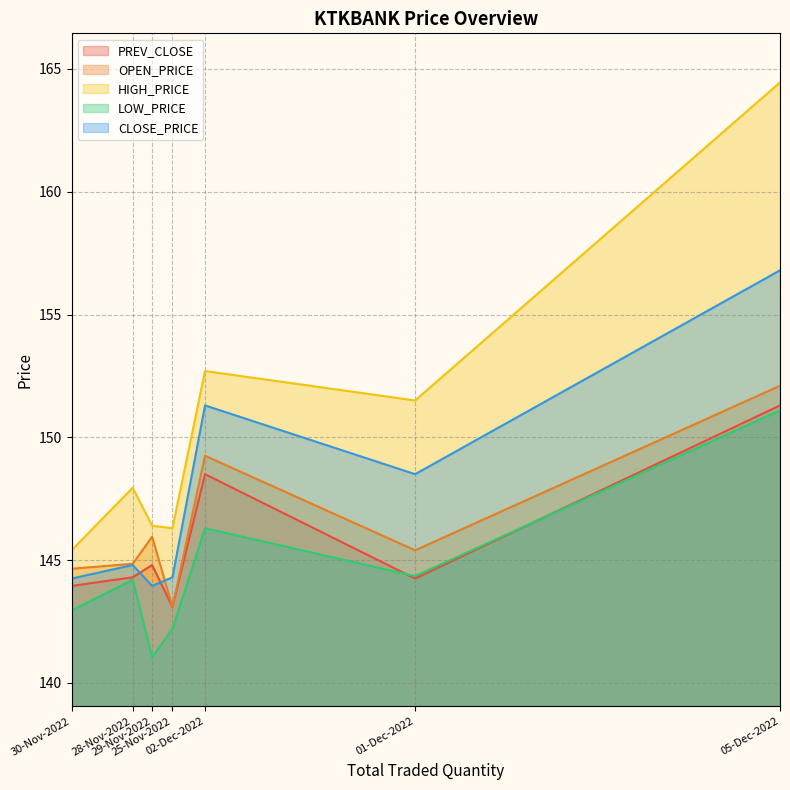

At which category does HIGH_PRICE reach its first local valley?

30-Nov-2022